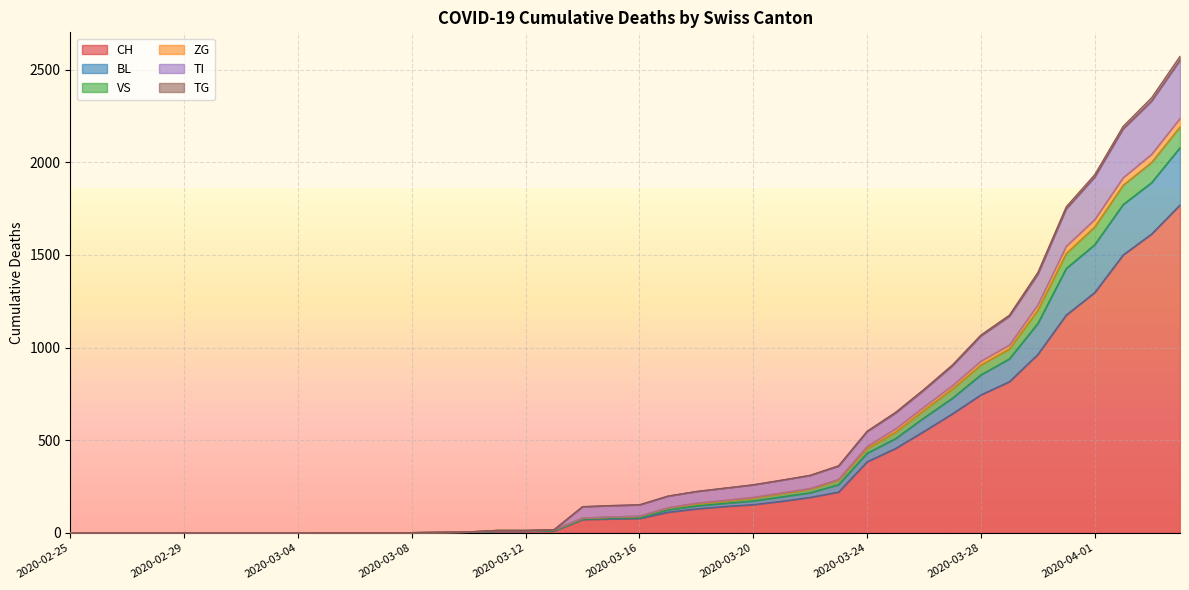

What is the label of the 22nd point from the right?

2020-03-14